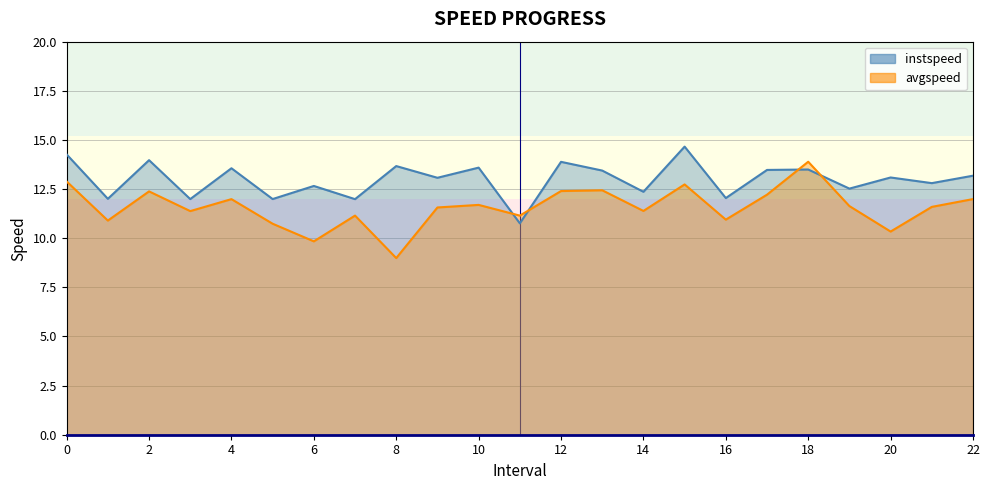

How many series are shown in this chart?

2